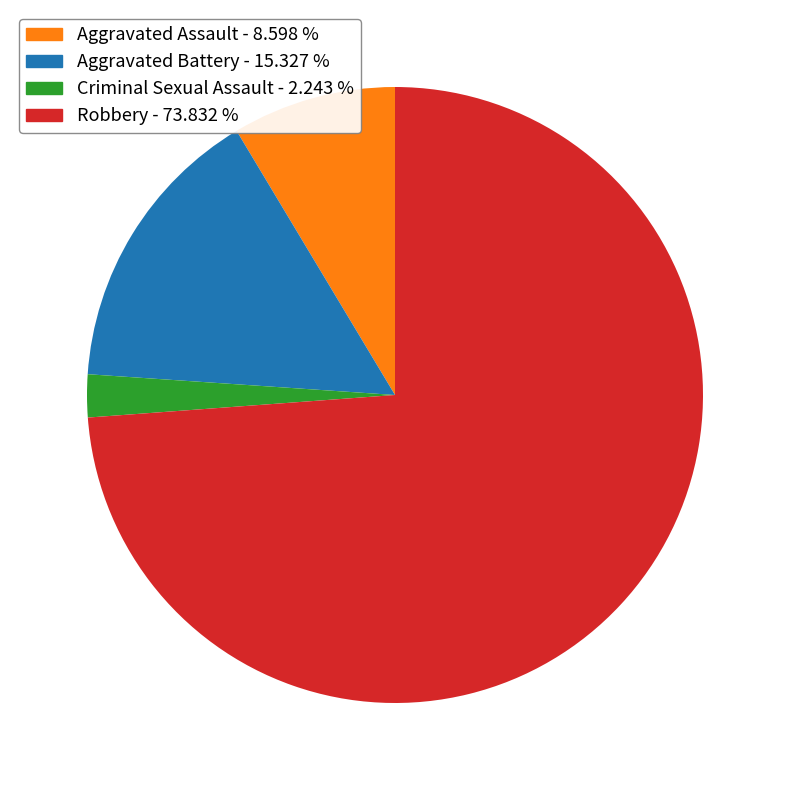

Rank the categories by value from lowest to highest.

Criminal Sexual Assault, Aggravated Assault, Aggravated Battery, Robbery